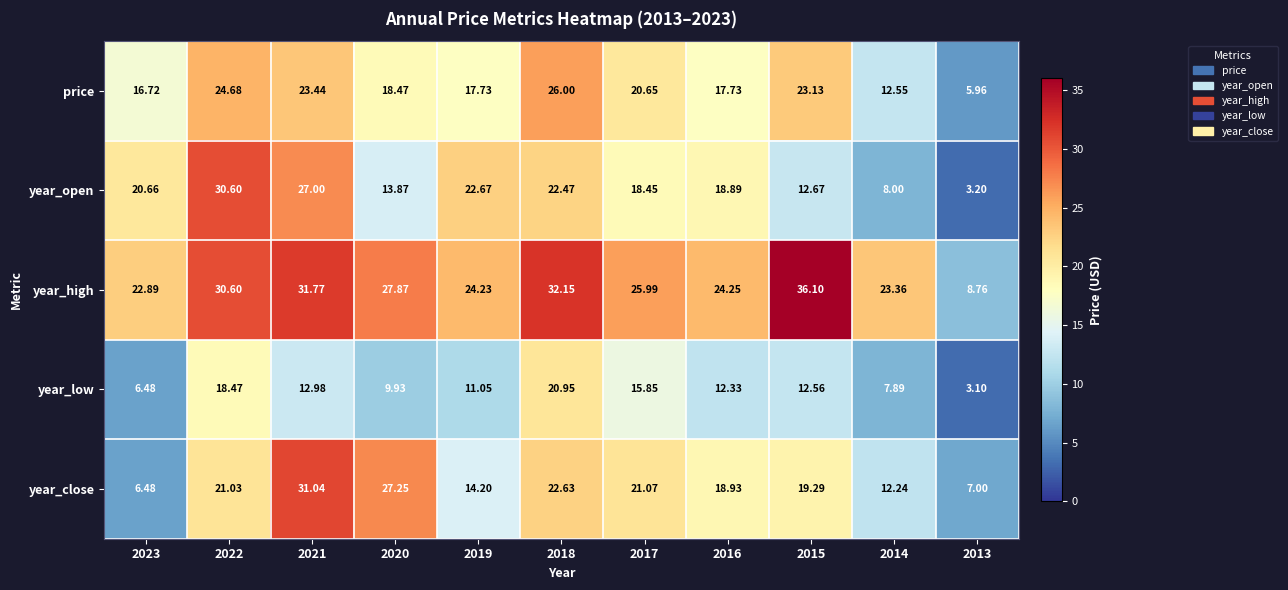

How many values in the year_high series exceed 25?

6